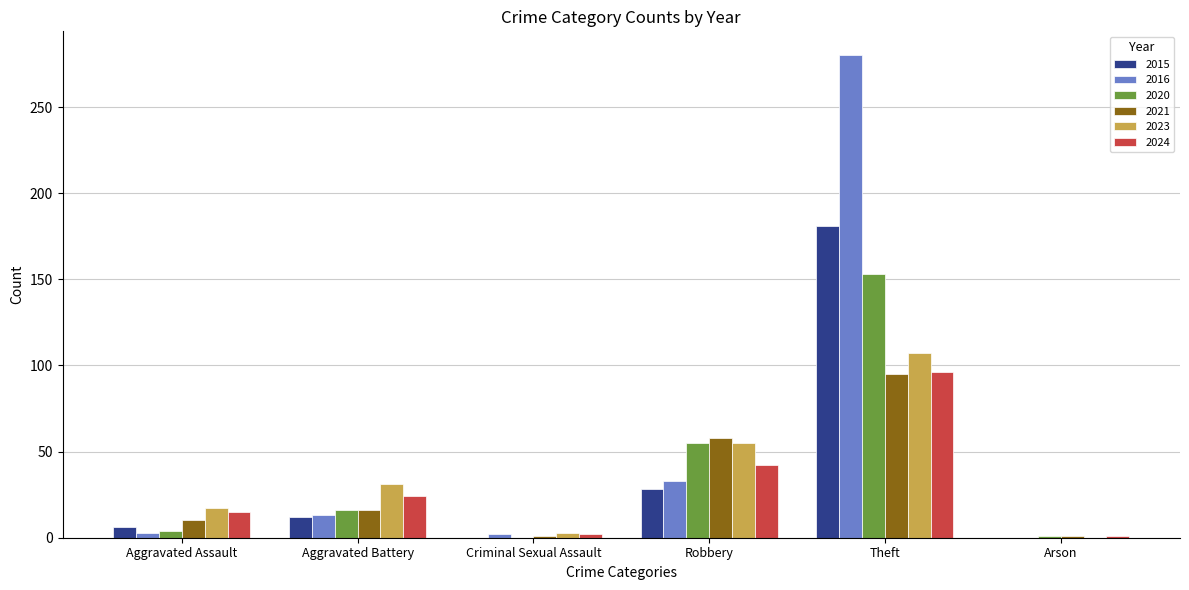

Between Robbery and Theft, which series saw the biggest shift?

2016